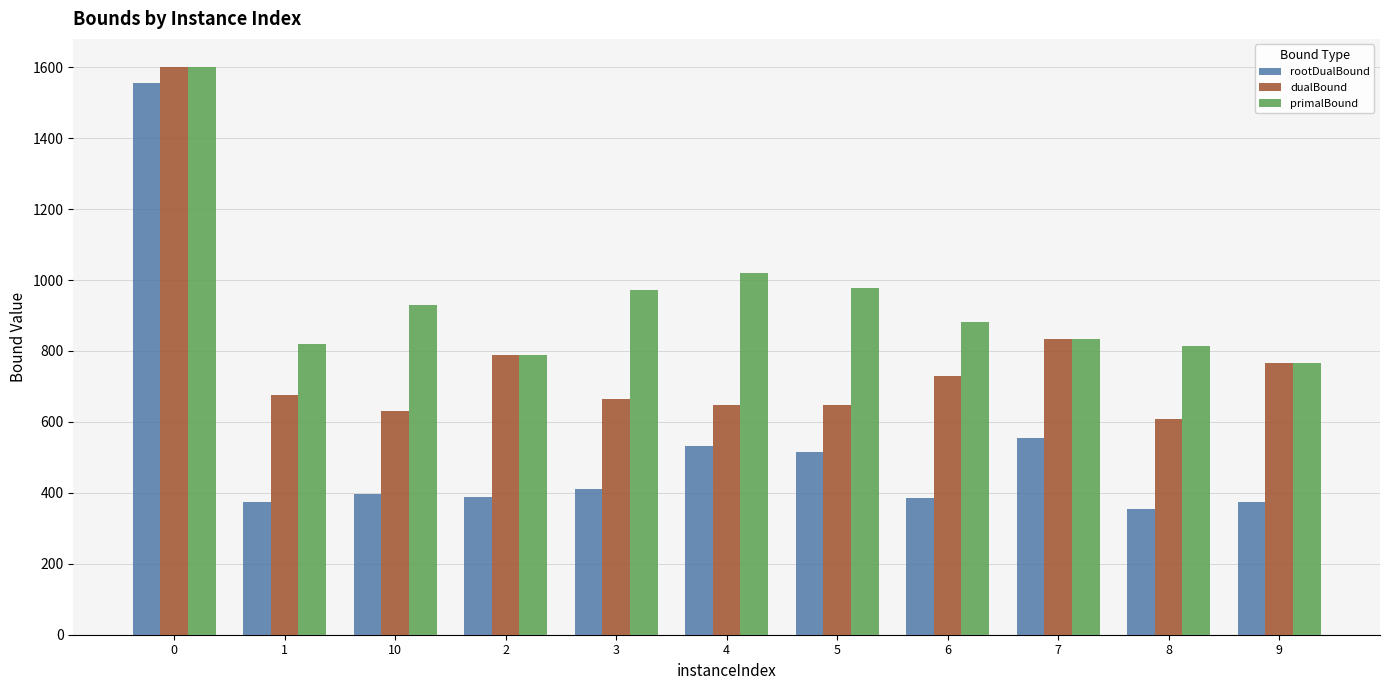

The value of dualBound at 6 is 729.0. True or false?

True